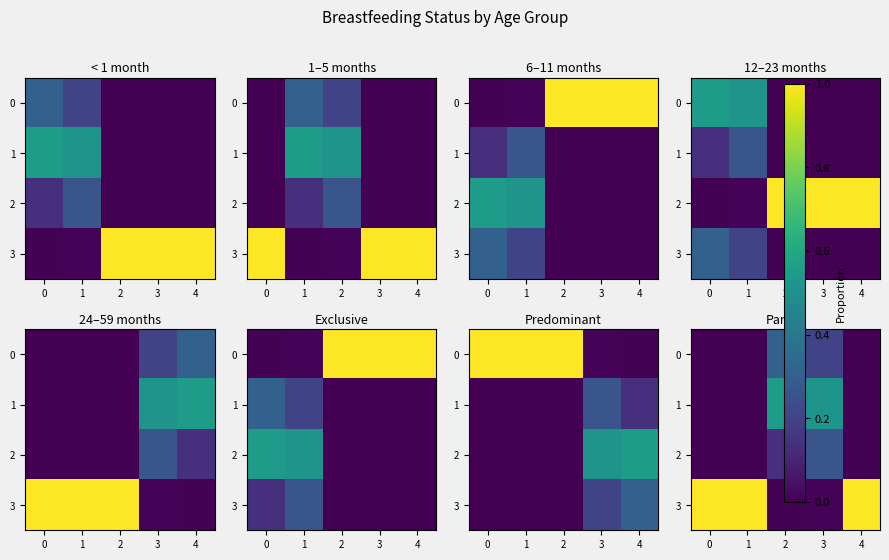

How many positive values does the 1 series have?

2